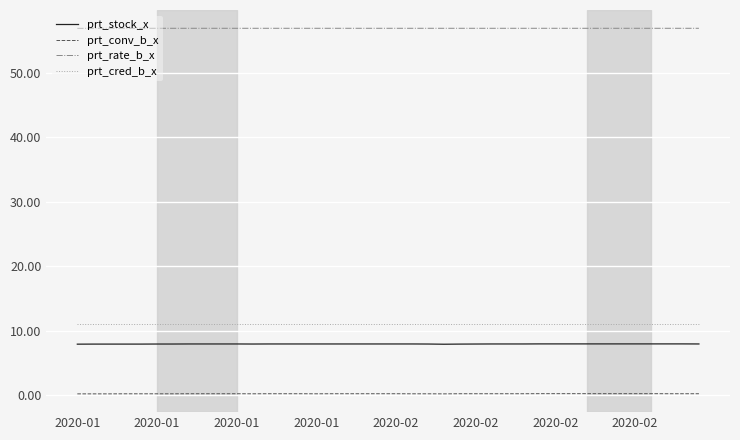

What is the greatest value displayed?

56.9